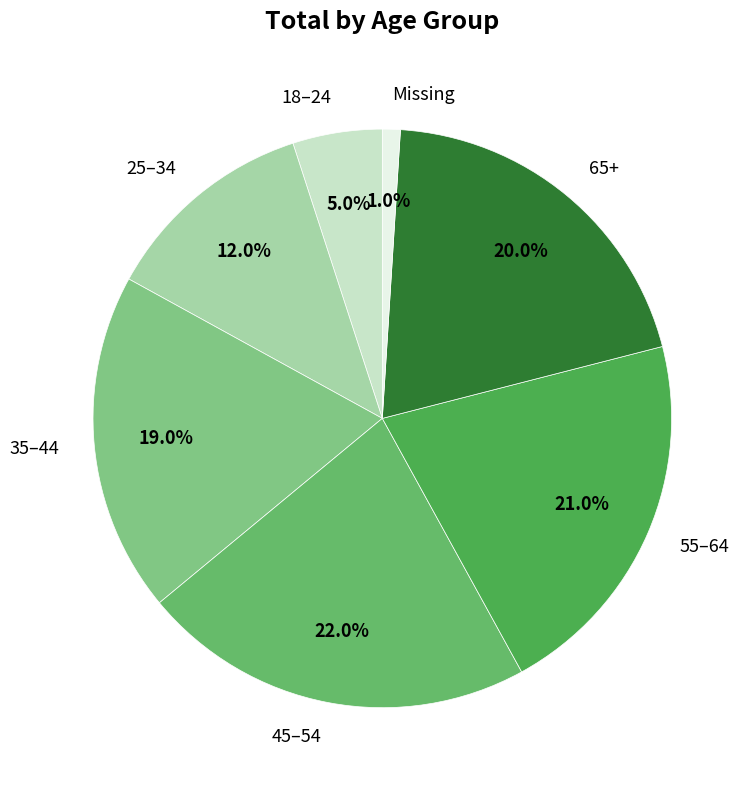

Does any single category account for the majority?

No